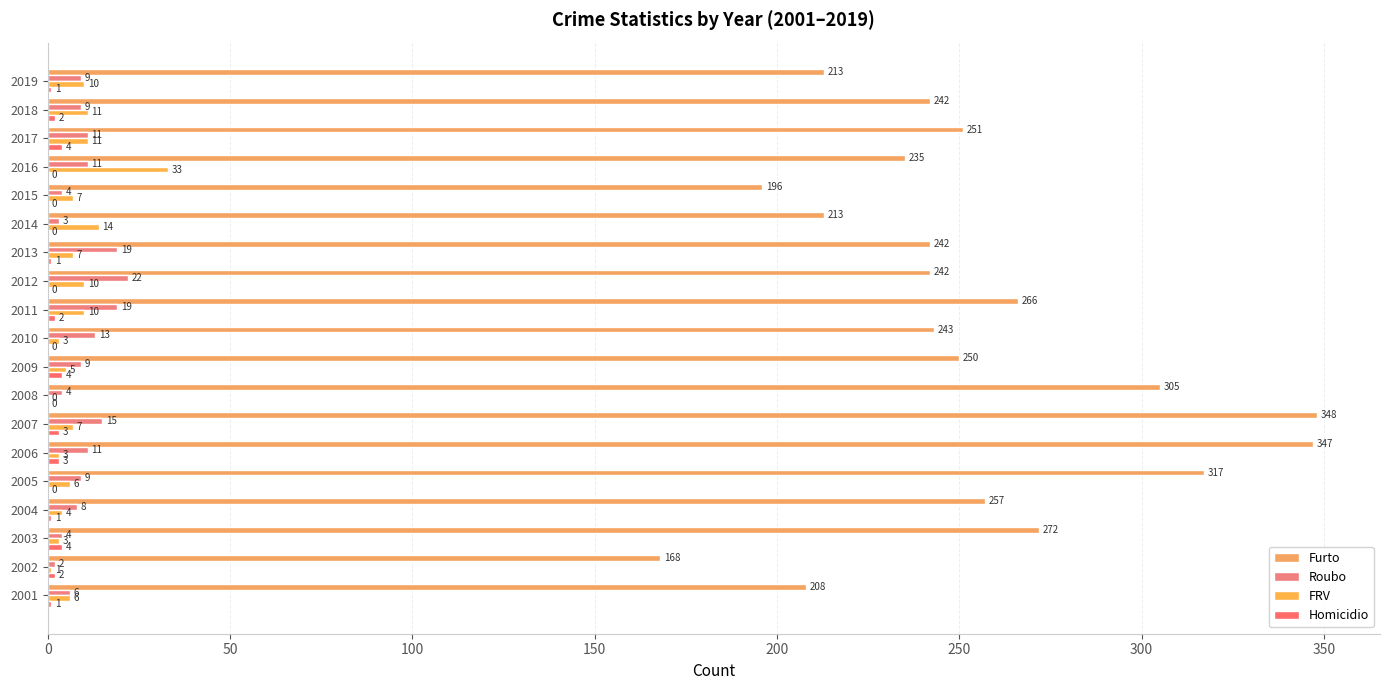

What is the value of the Furto bar at the 16th from the left?

235